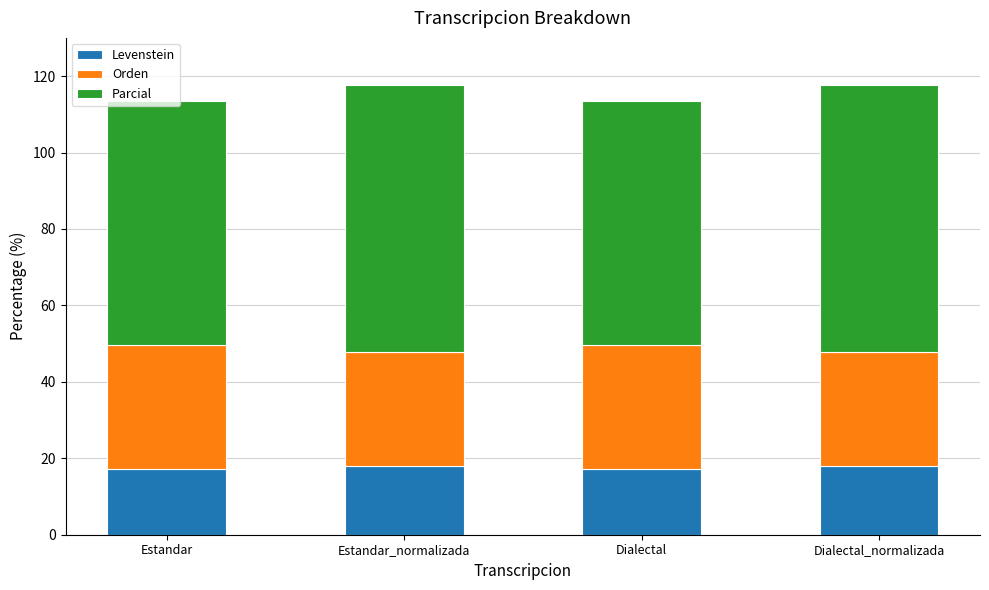

The value of Levenstein at Estandar_normalizada is 18.1. True or false?

True